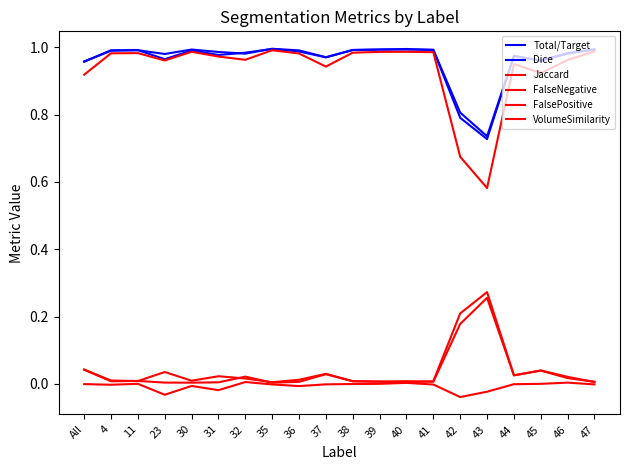

Is this an area chart (filled region under the line)?

No